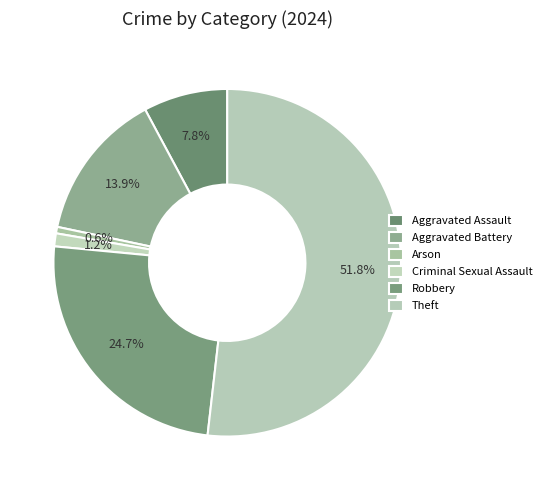

To the nearest percent, what is the average slice percentage?

17%